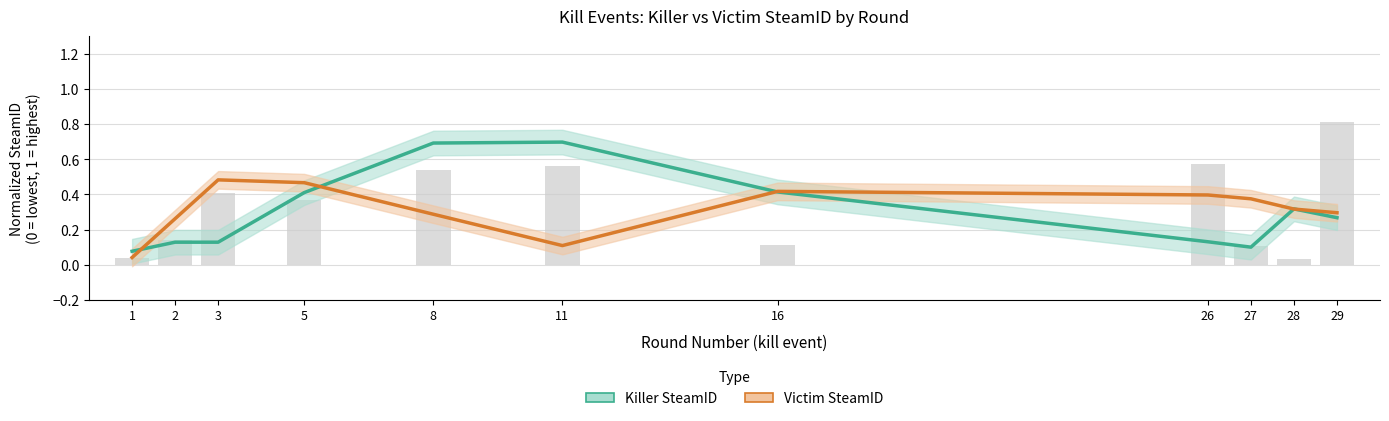

Reading left to right, transcribe all the data shown in this chart.

Killer SteamID: 0.1	0.1	0.1	0.4	0.7	0.7	0.4	0.1	0.1	0.3	0.3
Victim SteamID: 0.0	0.3	0.5	0.5	0.3	0.1	0.4	0.4	0.4	0.3	0.3